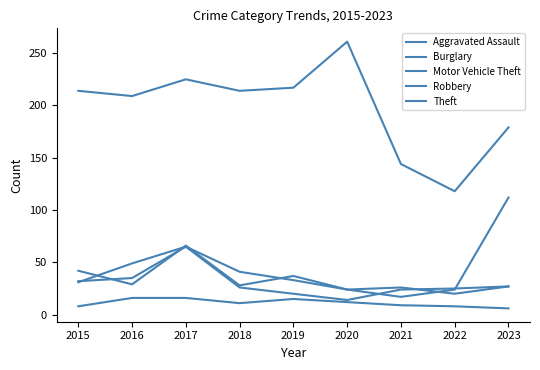

At which category does the chart reach its minimum across all series?

2023